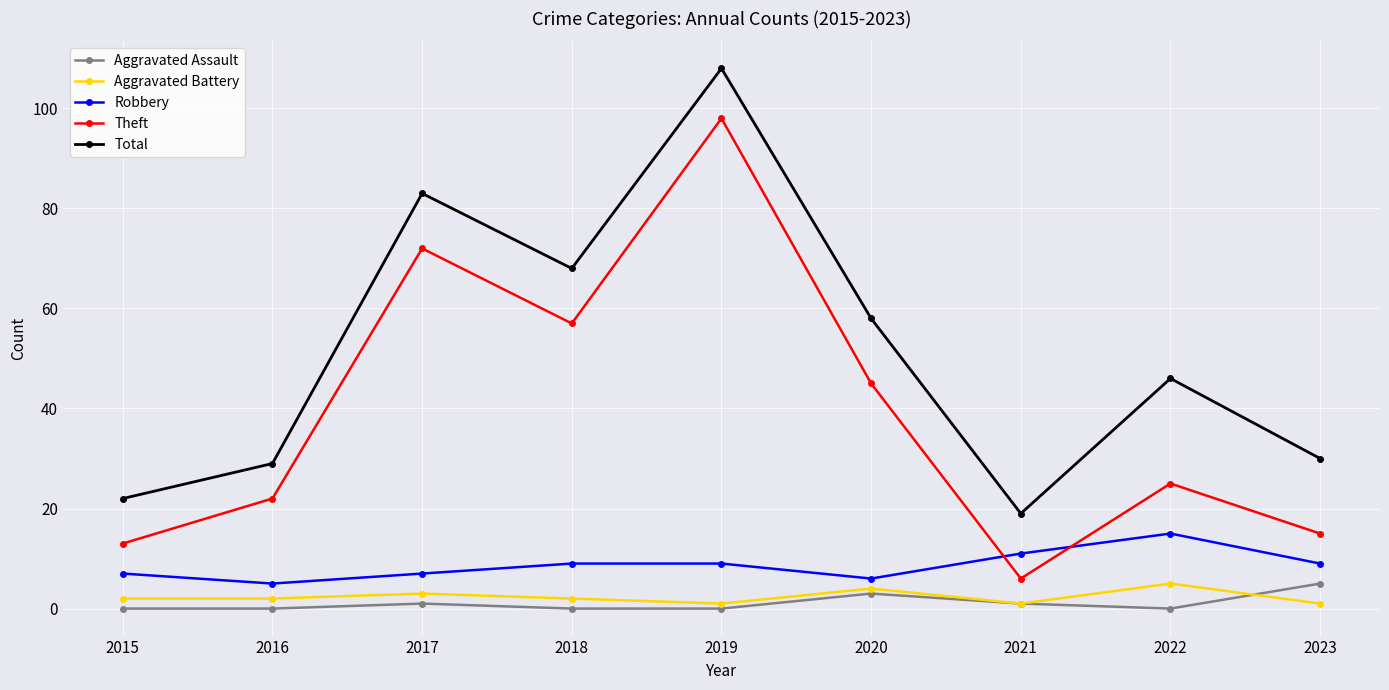

True or false: Theft and Total cross at least once.

False